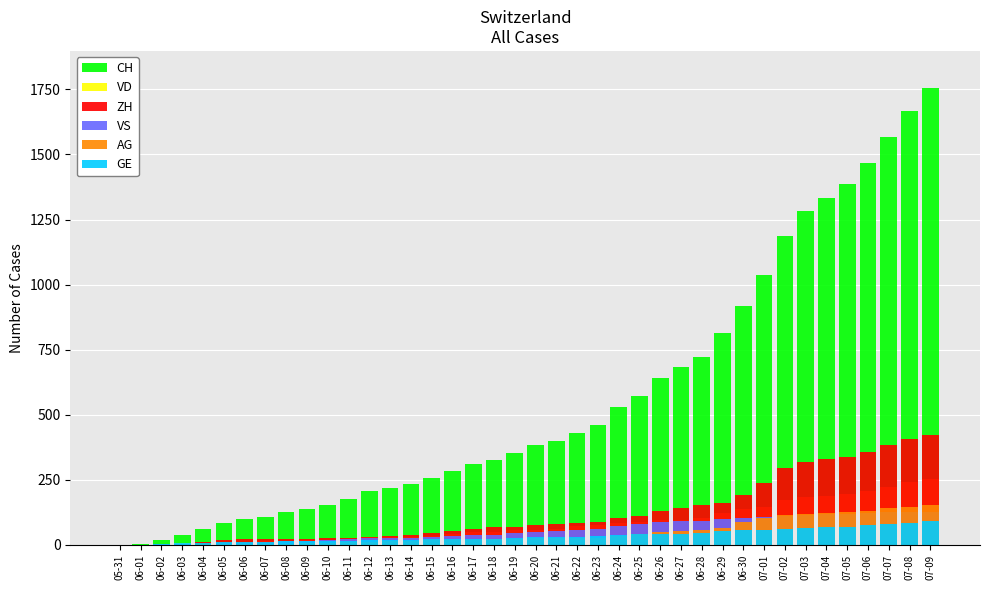

Reading left to right, what are all the values shown in this chart?

CH: 05-31=0	06-01=3	06-02=20	06-03=38	06-04=62	06-05=84	06-06=100	06-07=107	06-08=125	06-09=136	06-10=154	06-11=178	06-12=206	06-13=218	06-14=234	06-15=258	06-16=285	06-17=309	06-18=325	06-19=353	06-20=385	06-21=399	06-22=431	06-23=462	06-24=528	06-25=572	06-26=640	06-27=683	06-28=722	06-29=814	06-30=919	07-01=1037	07-02=1185	07-03=1284	07-04=1334	07-05=1387	07-06=1468	07-07=1567	07-08=1668	07-09=1757
VD: 05-31=0	06-01=0	06-02=4	06-03=6	06-04=9	06-05=11	06-06=13	06-07=15	06-08=16	06-09=19	06-10=20	06-11=24	06-12=31	06-13=31	06-14=32	06-15=35	06-16=43	06-17=48	06-18=50	06-19=56	06-20=58	06-21=60	06-22=71	06-23=77	06-24=86	06-25=89	06-26=95	06-27=97	06-28=105	06-29=121	06-30=138	07-01=147	07-02=172	07-03=185	07-04=188	07-05=195	07-06=208	07-07=224	07-08=240	07-09=252
ZH: 05-31=0	06-01=0	06-02=2	06-03=5	06-04=13	06-05=19	06-06=23	06-07=23	06-08=23	06-09=23	06-10=26	06-11=28	06-12=30	06-13=33	06-14=38	06-15=45	06-16=52	06-17=62	06-18=67	06-19=68	06-20=75	06-21=80	06-22=83	06-23=87	06-24=103	06-25=111	06-26=130	06-27=142	06-28=153	06-29=162	06-30=190	07-01=238	07-02=294	07-03=317	07-04=330	07-05=338	07-06=357	07-07=382	07-08=405	07-09=424
VS: 05-31=0	06-01=1	06-02=2	06-03=2	06-04=4	06-05=6	06-06=7	06-07=9	06-08=14	06-09=15	06-10=19	06-11=23	06-12=27	06-13=27	06-14=27	06-15=32	06-16=36	06-17=37	06-18=38	06-19=46	06-20=50	06-21=52	06-22=56	06-23=62	06-24=72	06-25=80	06-26=88	06-27=92	06-28=93	06-29=101	06-30=105	07-01=108	07-02=112	07-03=116	07-04=118	07-05=120	07-06=123	07-07=126	07-08=126	07-09=128
AG: 05-31=0	06-01=0	06-02=0	06-03=1	06-04=3	06-05=3	06-06=5	06-07=5	06-08=5	06-09=7	06-10=7	06-11=10	06-12=13	06-13=14	06-14=16	06-15=17	06-16=18	06-17=18	06-18=21	06-19=23	06-20=26	06-21=26	06-22=28	06-23=28	06-24=35	06-25=40	06-26=50	06-27=55	06-28=59	06-29=65	06-30=88	07-01=103	07-02=116	07-03=120	07-04=123	07-05=125	07-06=132	07-07=140	07-08=147	07-09=153
GE: 05-31=0	06-01=1	06-02=4	06-03=6	06-04=8	06-05=10	06-06=13	06-07=13	06-08=14	06-09=14	06-10=16	06-11=16	06-12=20	06-13=20	06-14=20	06-15=22	06-16=22	06-17=23	06-18=23	06-19=27	06-20=31	06-21=31	06-22=32	06-23=36	06-24=38	06-25=40	06-26=43	06-27=43	06-28=44	06-29=52	06-30=56	07-01=57	07-02=62	07-03=64	07-04=67	07-05=69	07-06=76	07-07=80	07-08=84	07-09=92